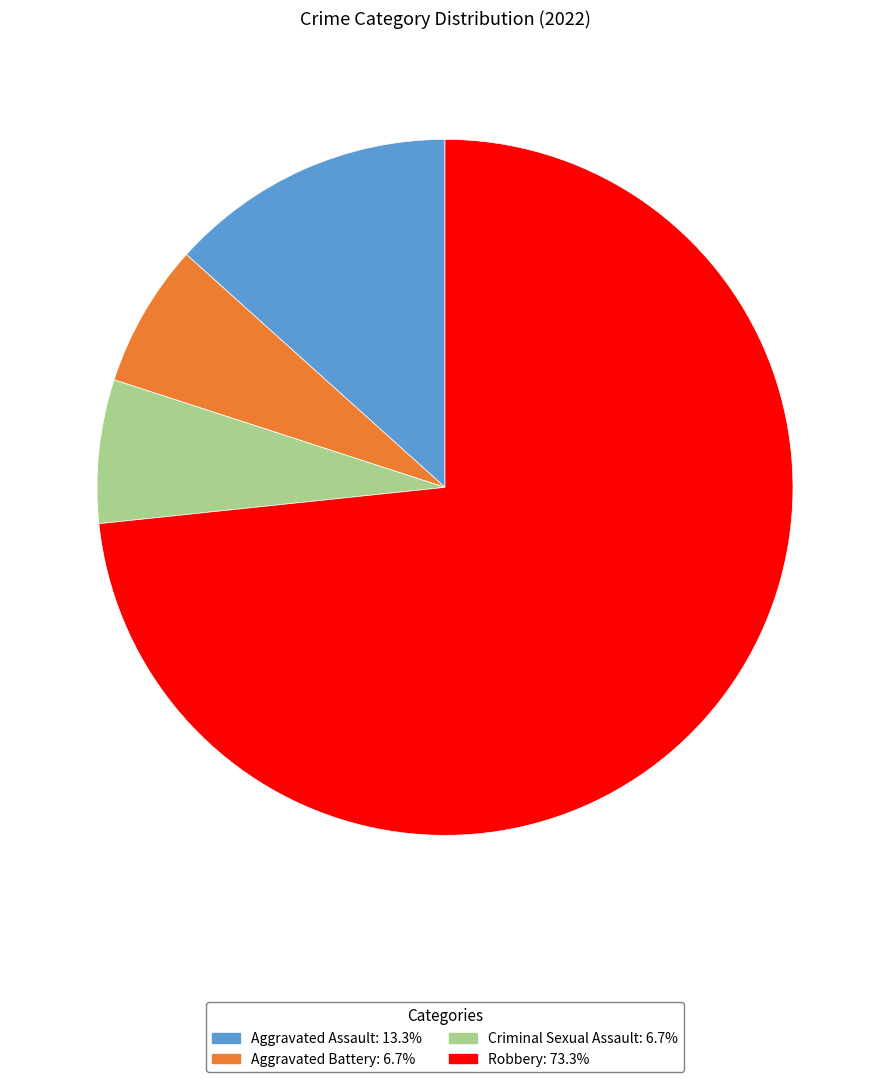

Is there any slice that represents more than half of the pie?

Yes